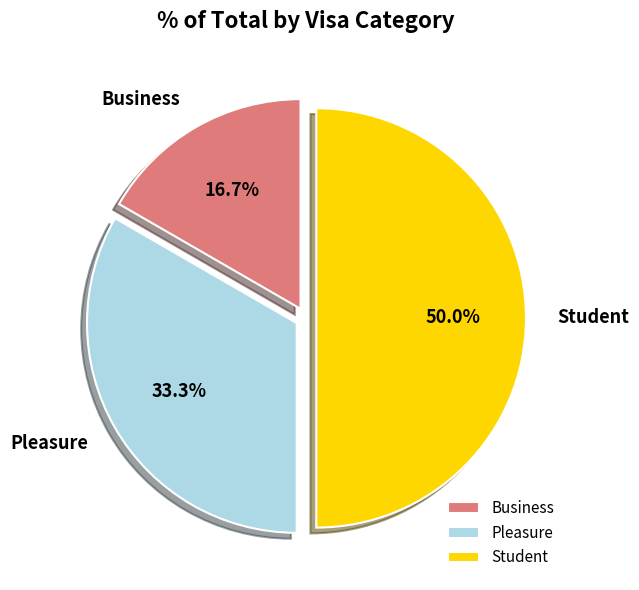

True or false: Pleasure accounts for 44% of the total.

False